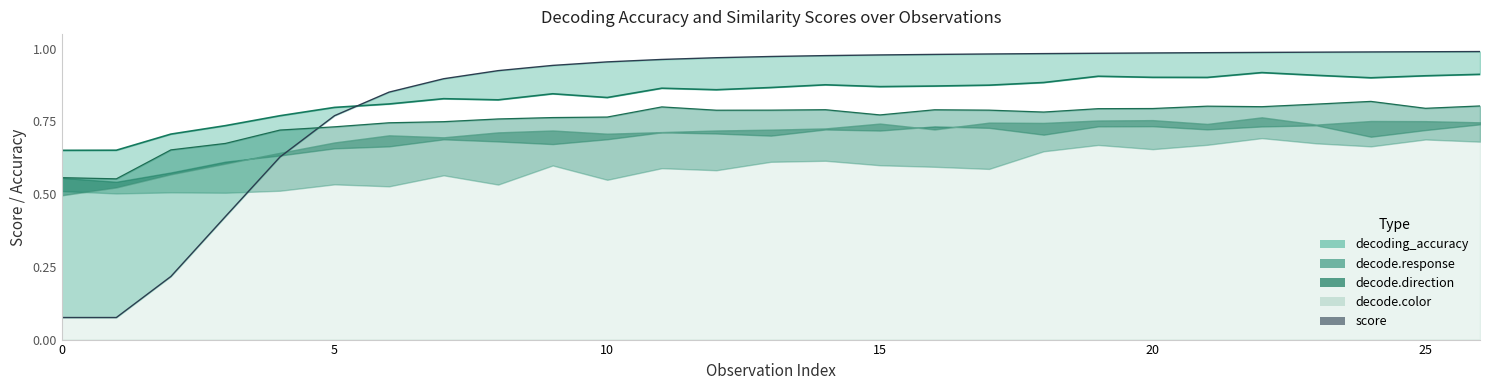

What is the maximum value for decoding_accuracy line?

0.9